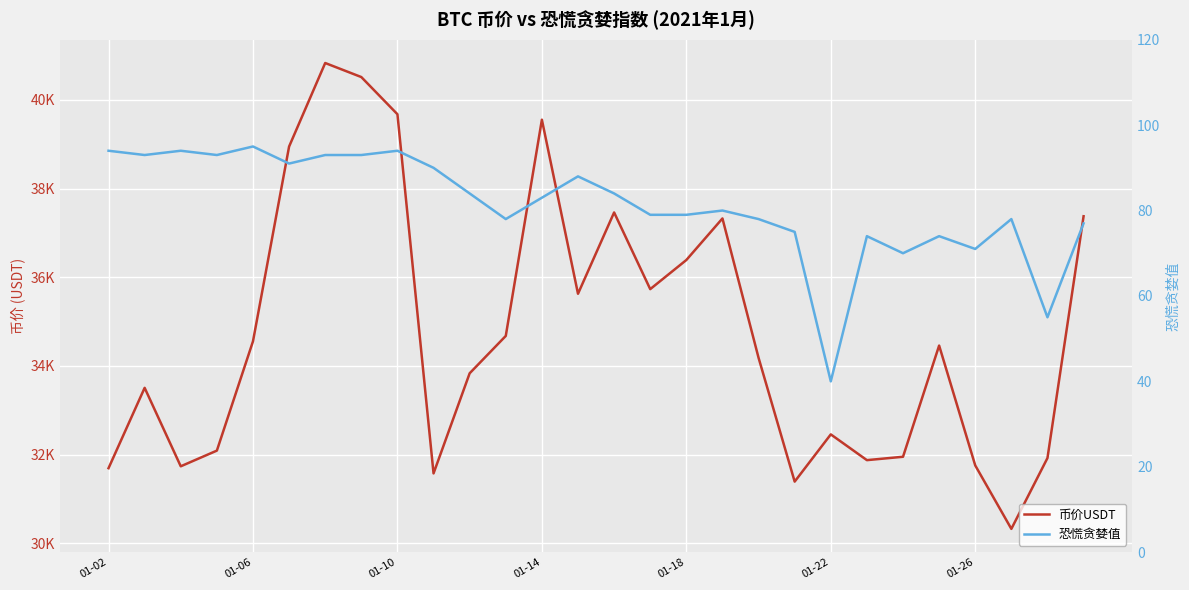

What value does the 恐慌贪婪值 series have at 17?

80.0